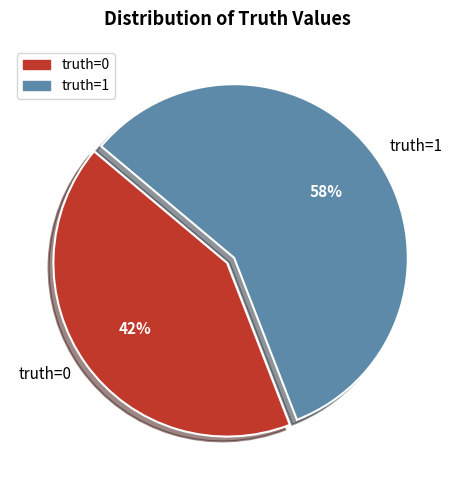

True or false: truth=0 accounts for 42% of the total.

True